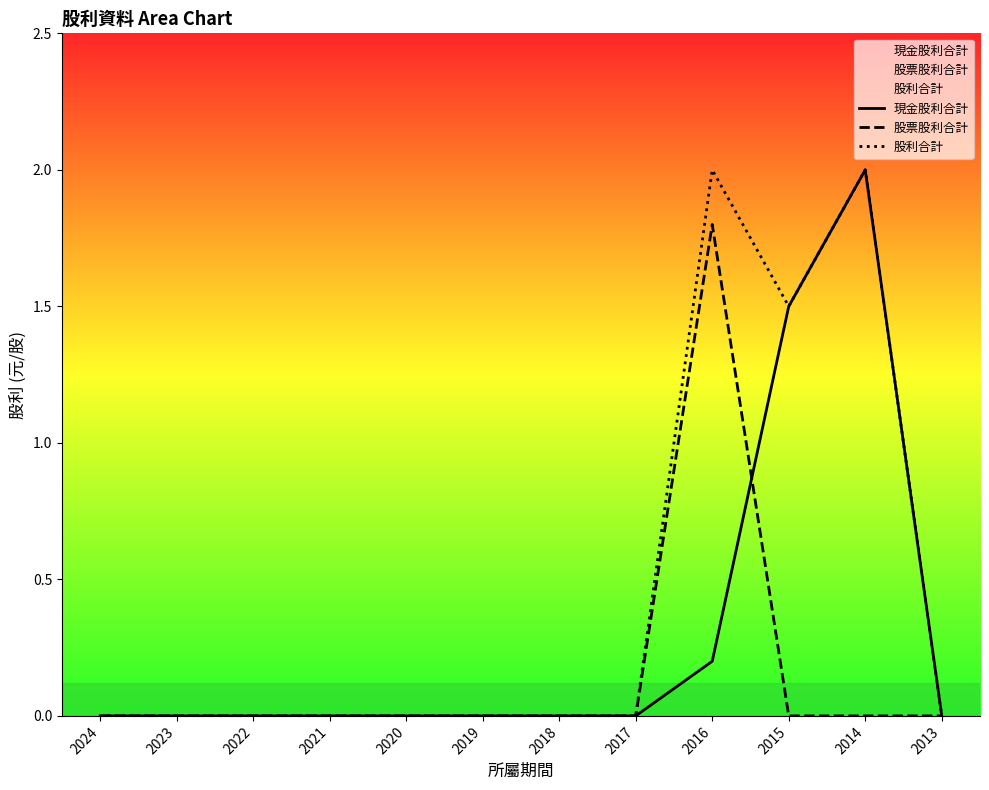

Where is 現金股利合計 nearest to the value 1?

2015